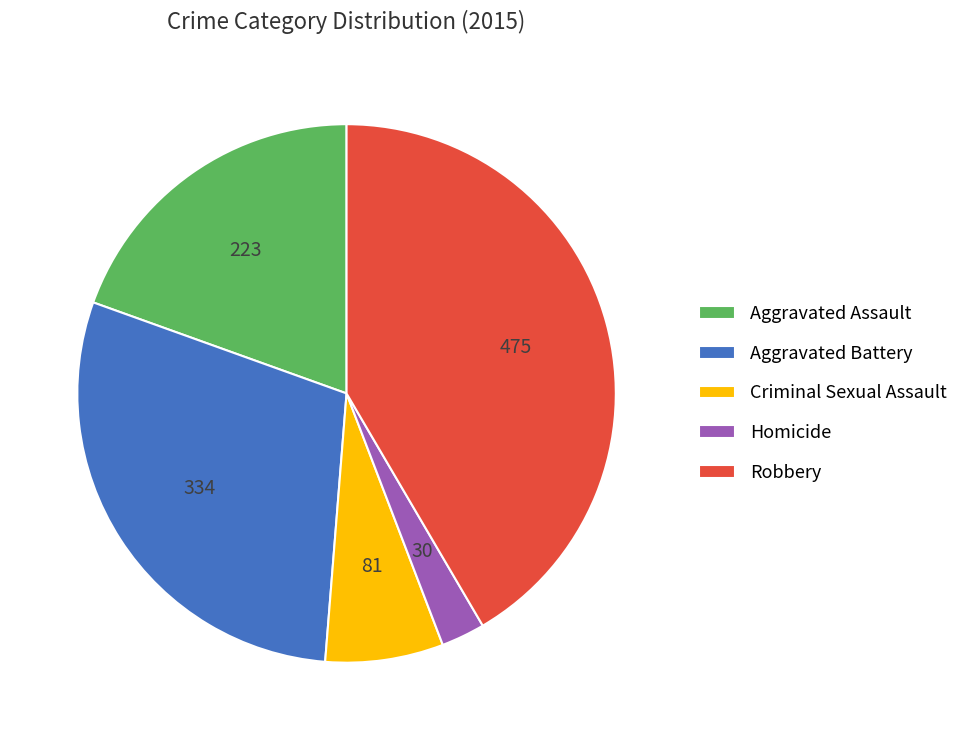

Is there a majority slice in this chart?

No